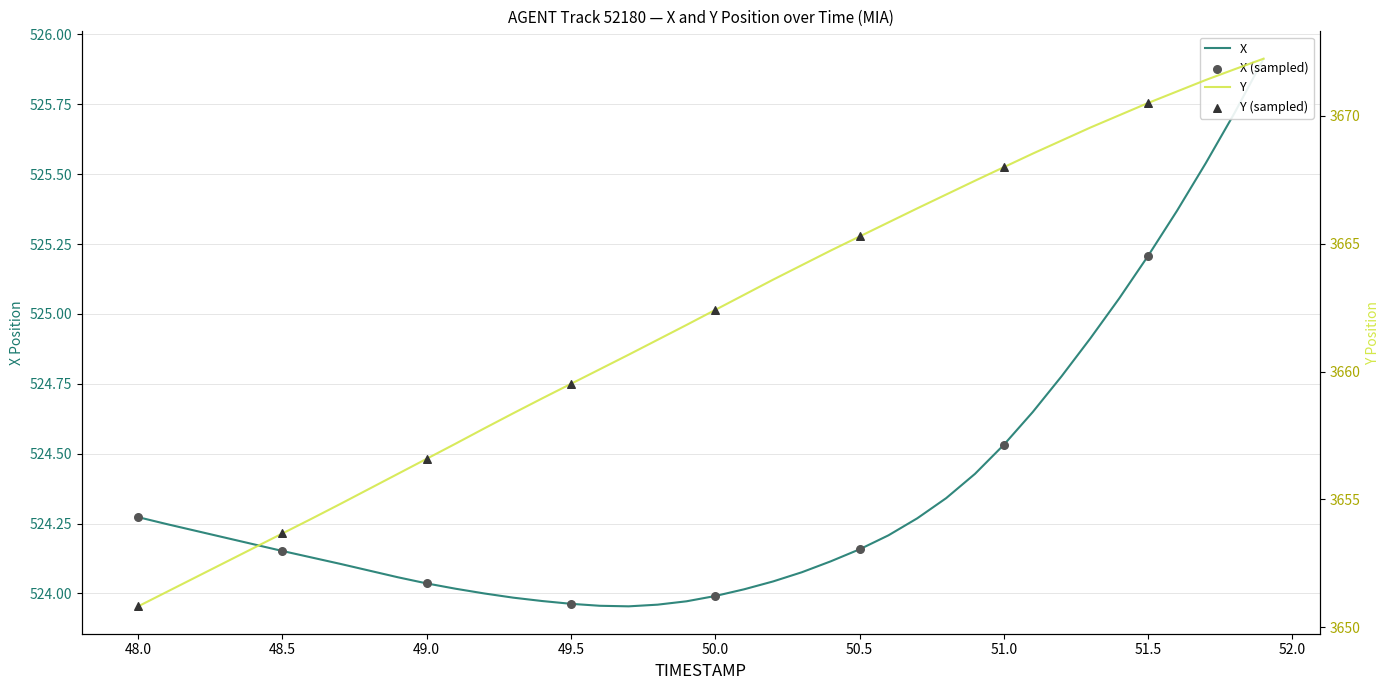

Which series contains the lowest Y value?

X